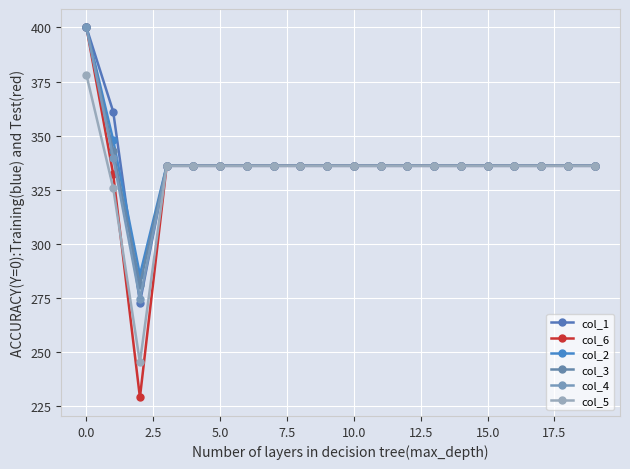

Which series has the largest total across all categories?

col_1